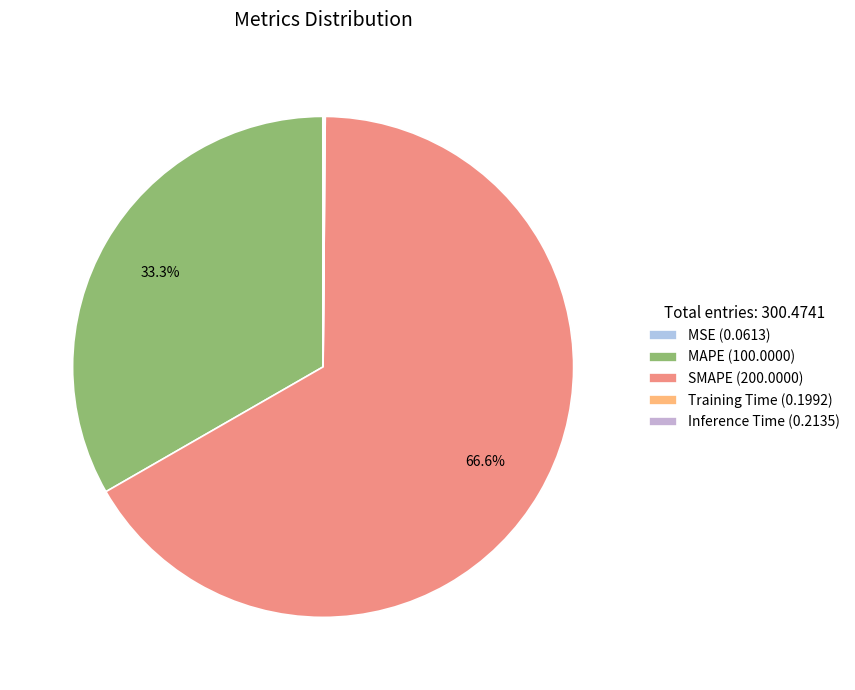

Which slice is the smallest?

MSE